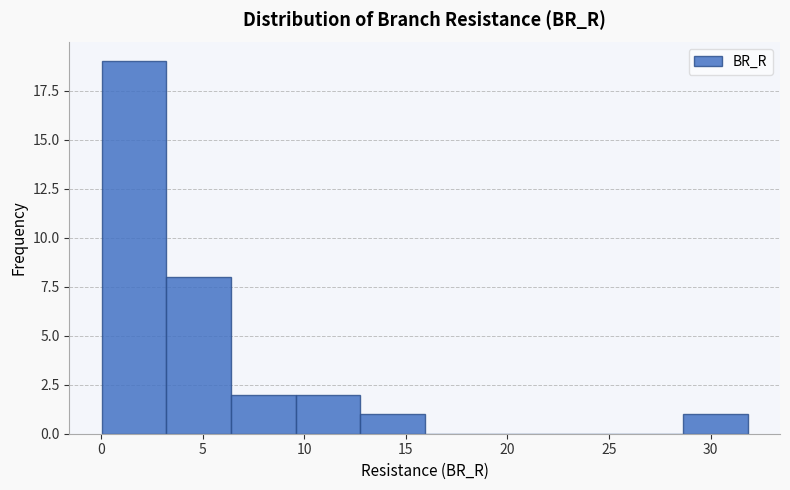

Reading left to right, transcribe this chart: for each bar, give the range it covers on the x-axis and its height. Neither the bar edges nor the heights are printed on the chart, so give them approximately, as read against the axes.

0.0 to 3.0: 19
3.0 to 6.5: 8
6.5 to 9.5: 2
9.5 to 13.0: 2
13.0 to 16.0: 1
16.0 to 19.0: 0
19.0 to 22.5: 0
22.5 to 25.5: 0
25.5 to 28.5: 0
28.5 to 32.0: 1